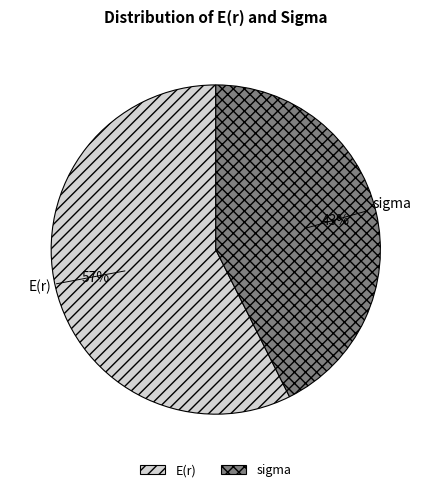

To the nearest percent, what is the average slice percentage?

50%